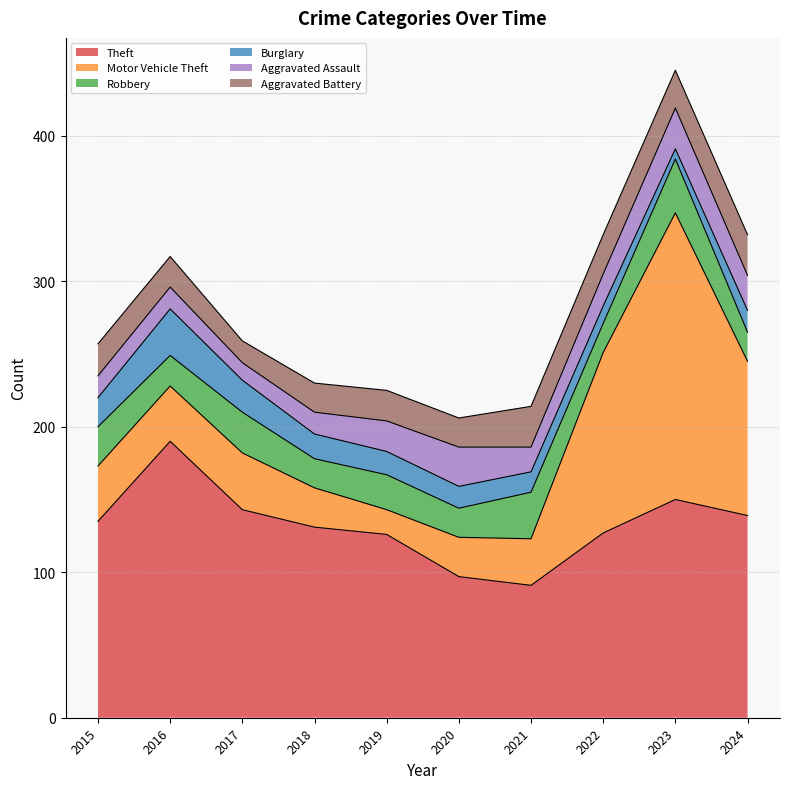

In Aggravated Assault, how many points are lower than both neighbors (excluding endpoints)?

2